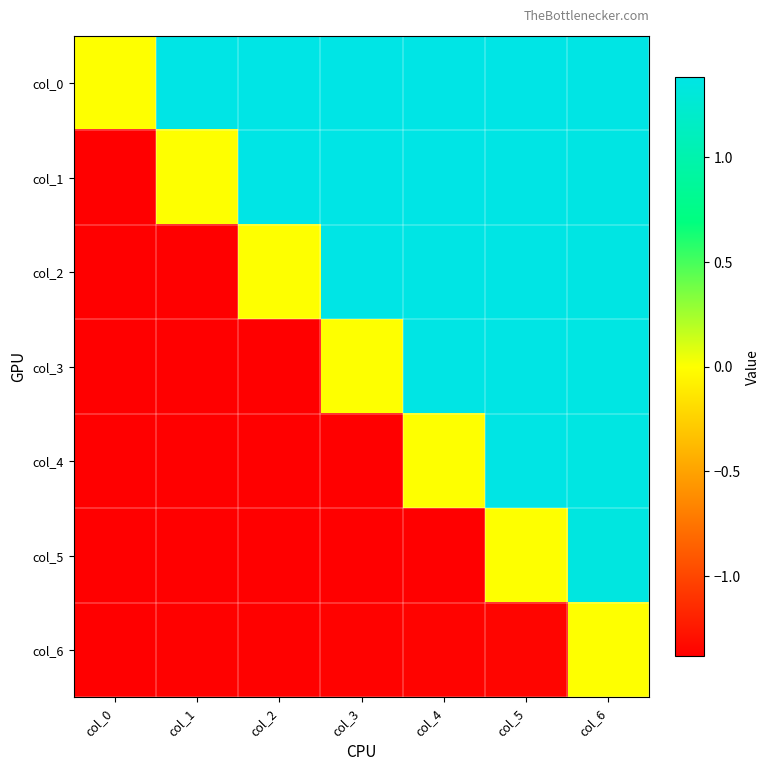

How many series are shown in this chart?

7